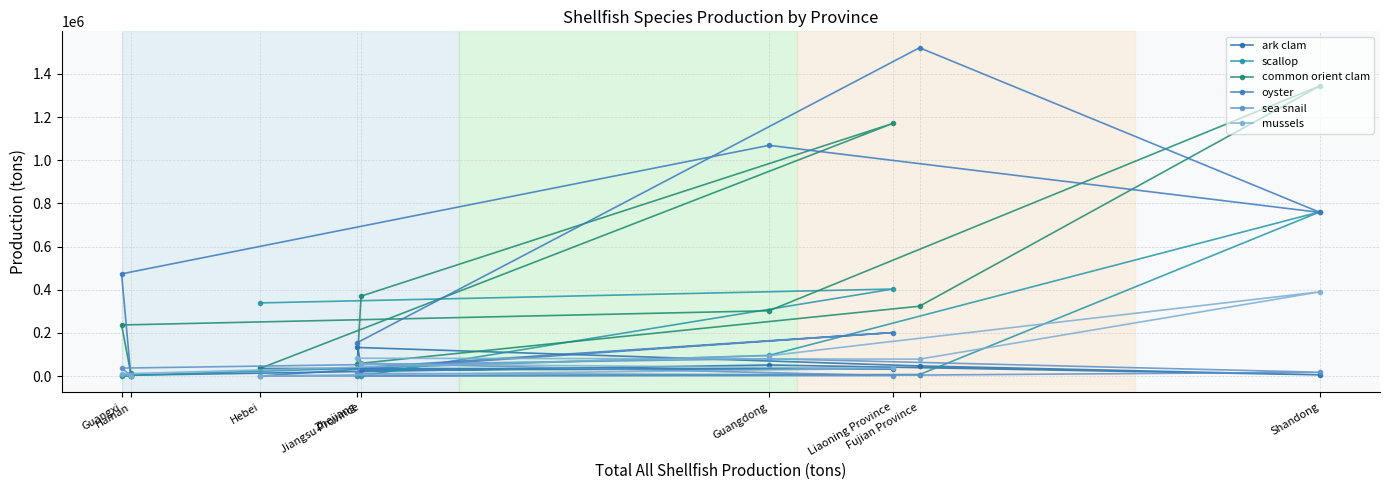

Where does the mussels series first go above 56340?

Zhejiang